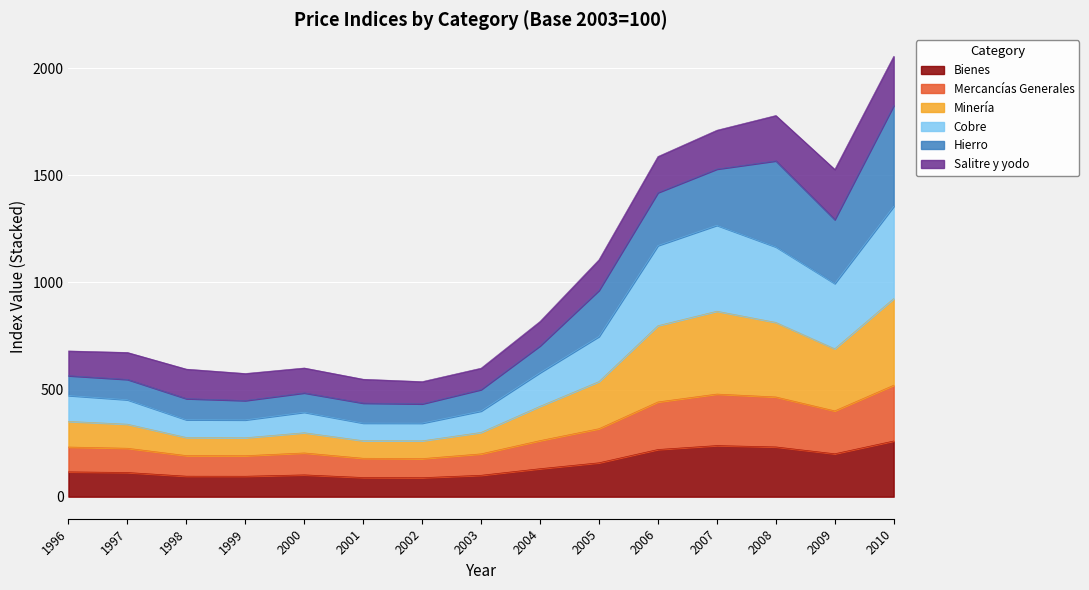

What is the maximum value for Bienes?

260.0